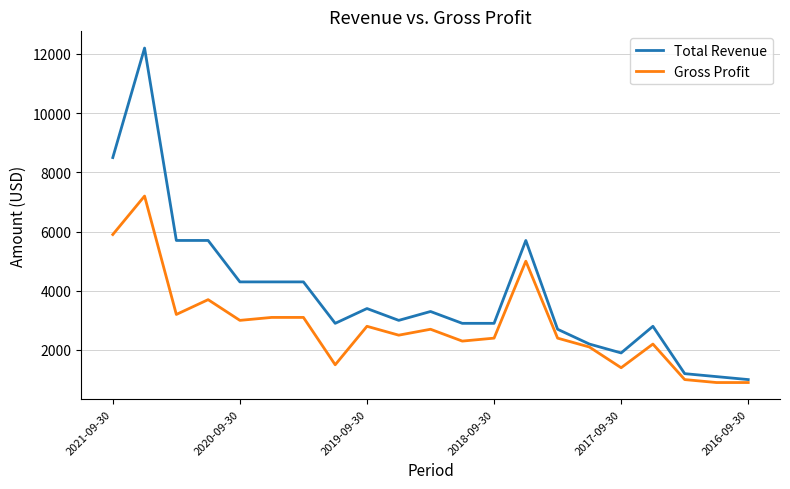

Rank the series by their average value, from highest to lowest.

Total Revenue, Gross Profit